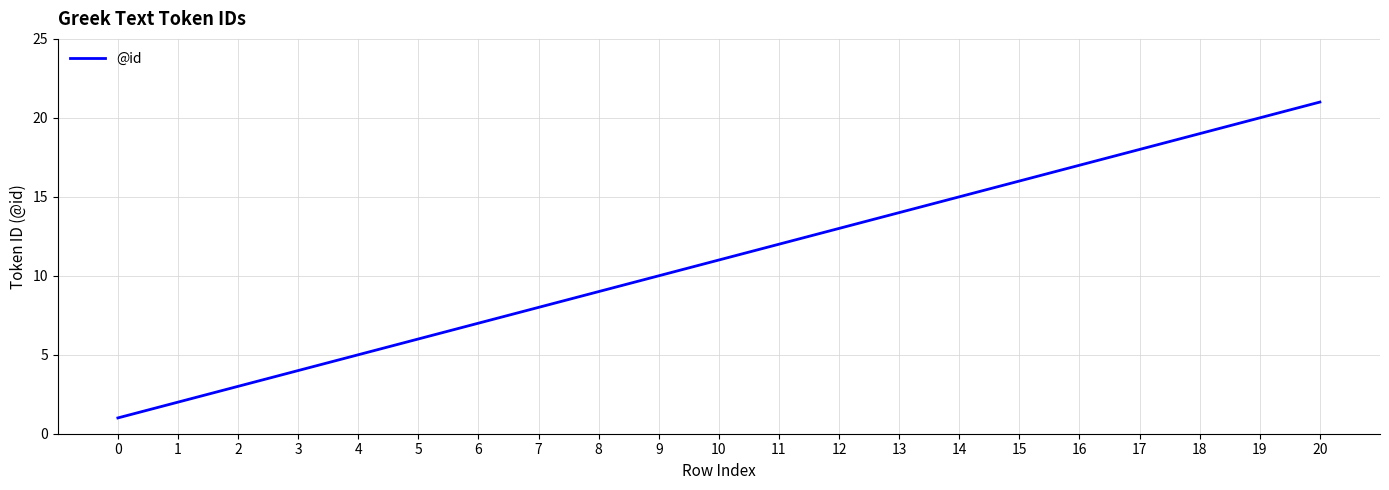

Rank the categories by value from highest to lowest.

20, 19, 18, 17, 16, 15, 14, 13, 12, 11, 10, 9, 8, 7, 6, 5, 4, 3, 2, 1, 0